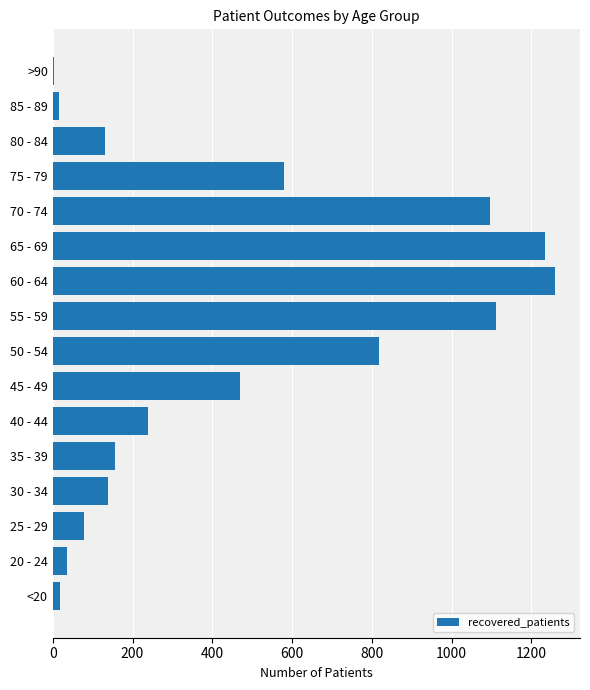

What is the smallest value displayed?

4